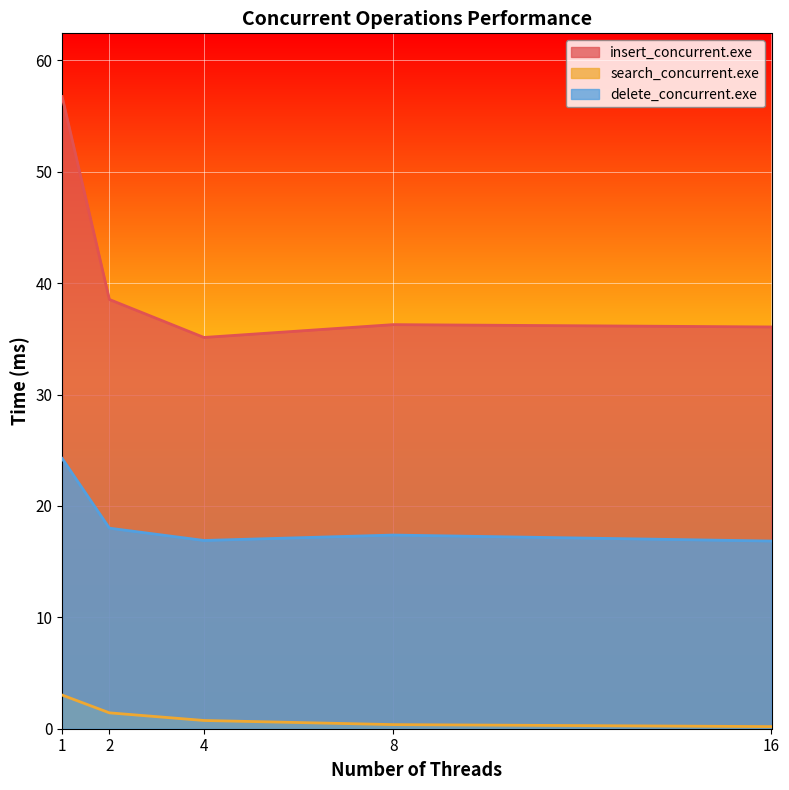

What is the sum of the delete_concurrent.exe values at 8 and 4?

34.3